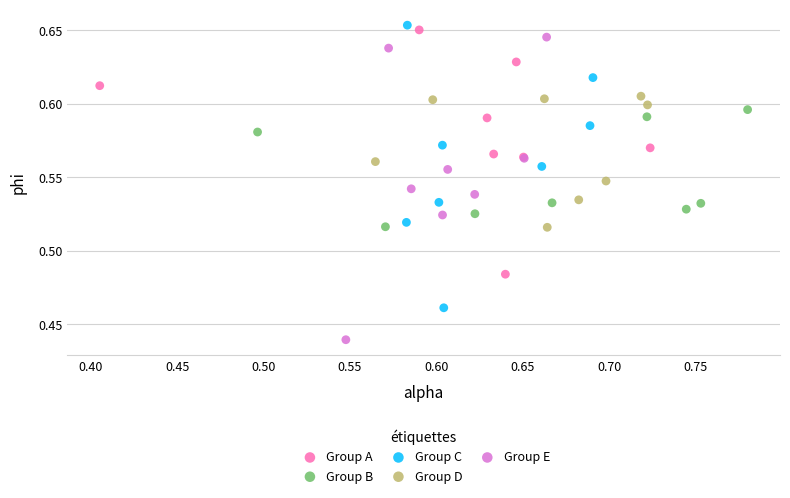

Which series reaches the minimum Y coordinate?

Group E